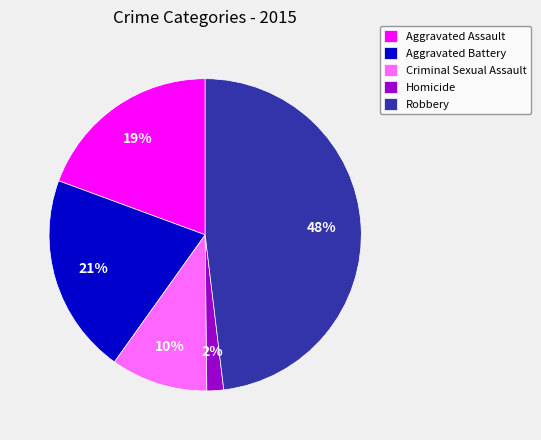

Rank the categories by value from highest to lowest.

Robbery, Aggravated Battery, Aggravated Assault, Criminal Sexual Assault, Homicide